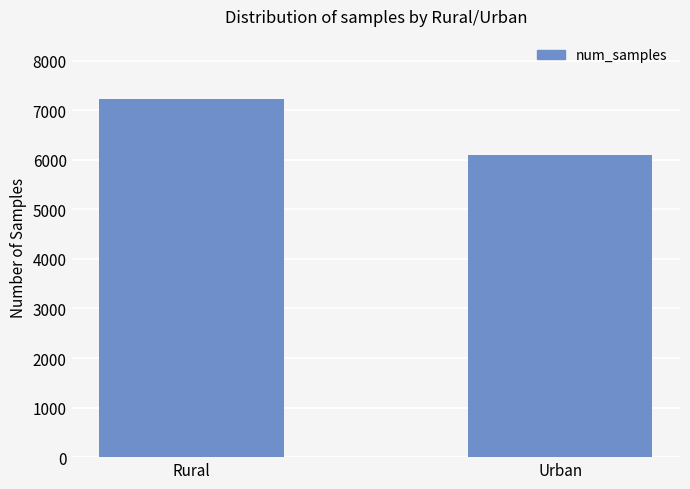

What position from the left is Rural?

1